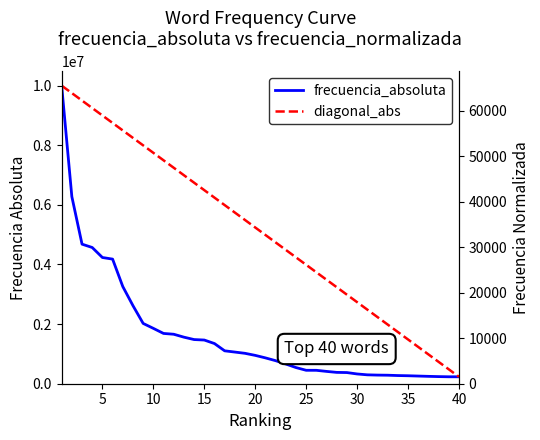

What is the sum of all frecuencia_absoluta values?

64906361.0